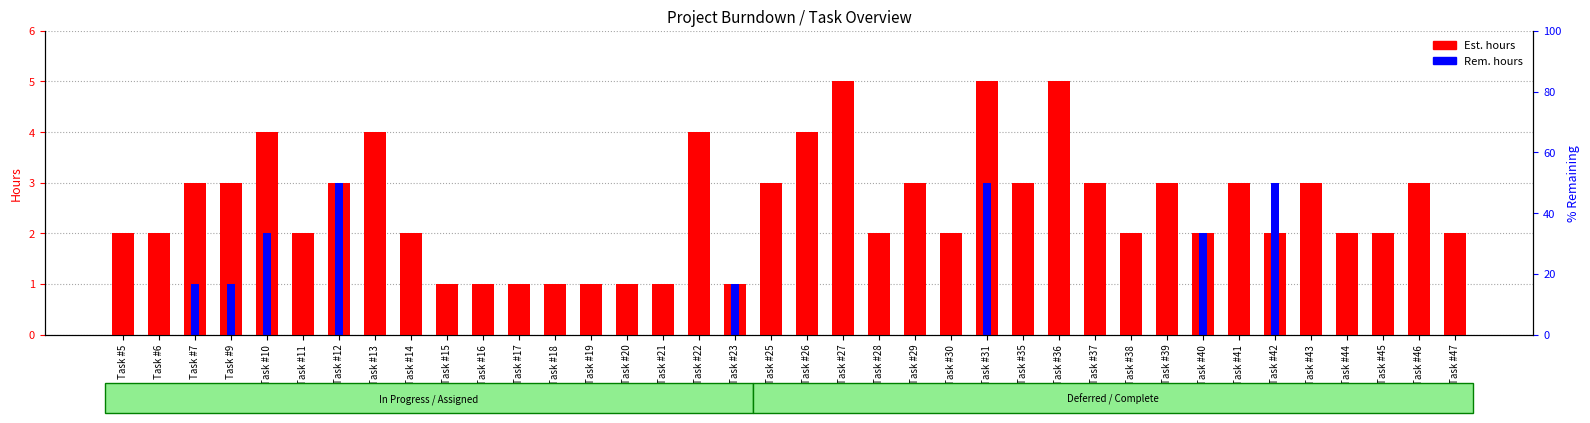

At which label is Est. (hours) closest to 3?

Task #7